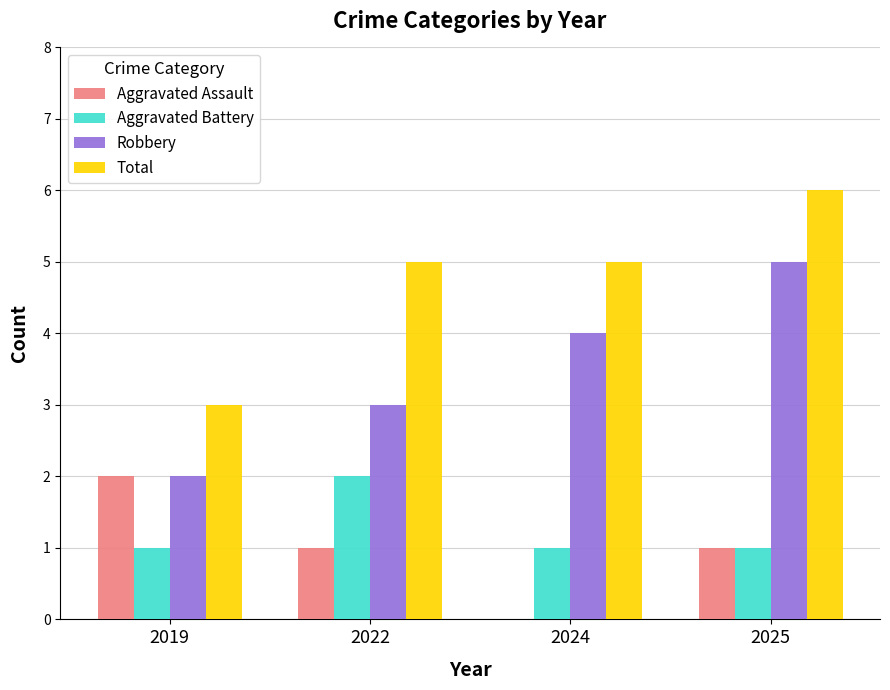

Between 2022 and 2025, which series saw the biggest shift?

Robbery